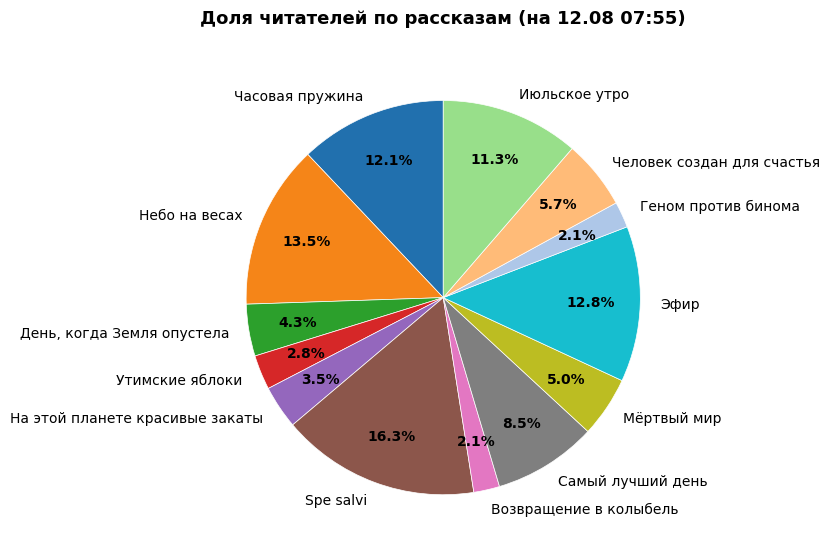

To the nearest percent, what is the combined percentage of Июльское утро and Возвращение в колыбель?

13%